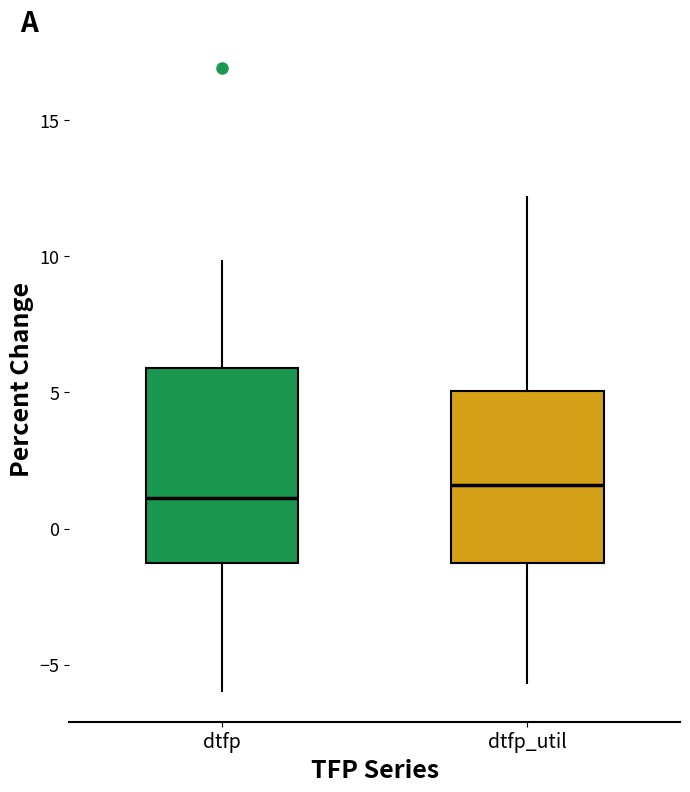

Reading left to right, transcribe this box plot: for each box, give where its median line is, the range the box spans, and where its two whiskers end, as read against the y-axis. The values are not printed on the chart, so give them approximately, as read against the axis.

dtfp: median 1.0, box -1.5 to 6.0, whiskers -6.0 to 10.0
dtfp_util: median 1.5, box -1.5 to 5.0, whiskers -5.5 to 12.0